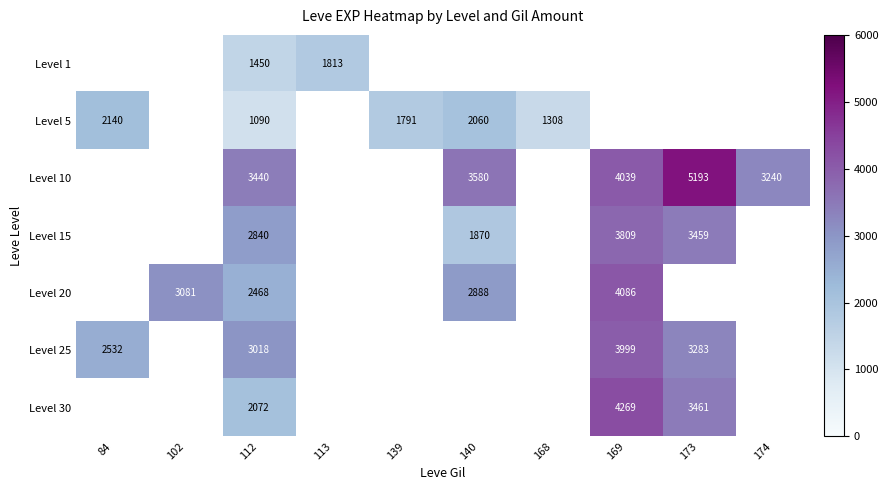

At 112, list the series in order from largest to smallest.

Level 10, Level 25, Level 15, Level 20, Level 30, Level 1, Level 5